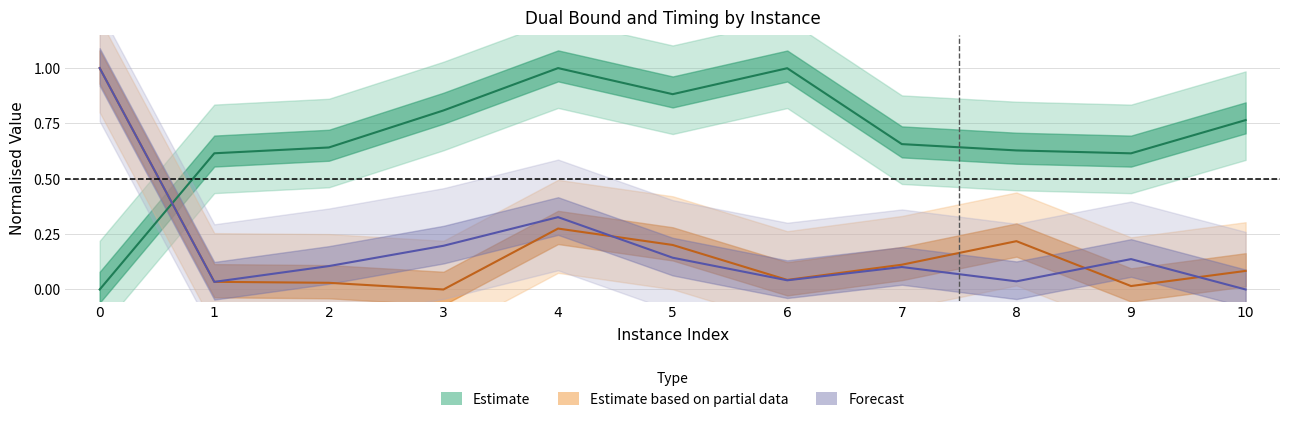

Reading left to right, what are all the values shown in this chart?

rootDualBound: 0=0.0	1=0.6	2=0.6	3=0.8	4=1.0	5=0.9	6=1.0	7=0.7	8=0.6	9=0.6	10=0.8
bestSolutionTime: 0=1.0	1=0.0	2=0.0	3=0.0	4=0.3	5=0.2	6=0.0	7=0.1	8=0.2	9=0.0	10=0.1
terminationTime: 0=1.0	1=0.0	2=0.1	3=0.2	4=0.3	5=0.1	6=0.0	7=0.1	8=0.0	9=0.1	10=0.0